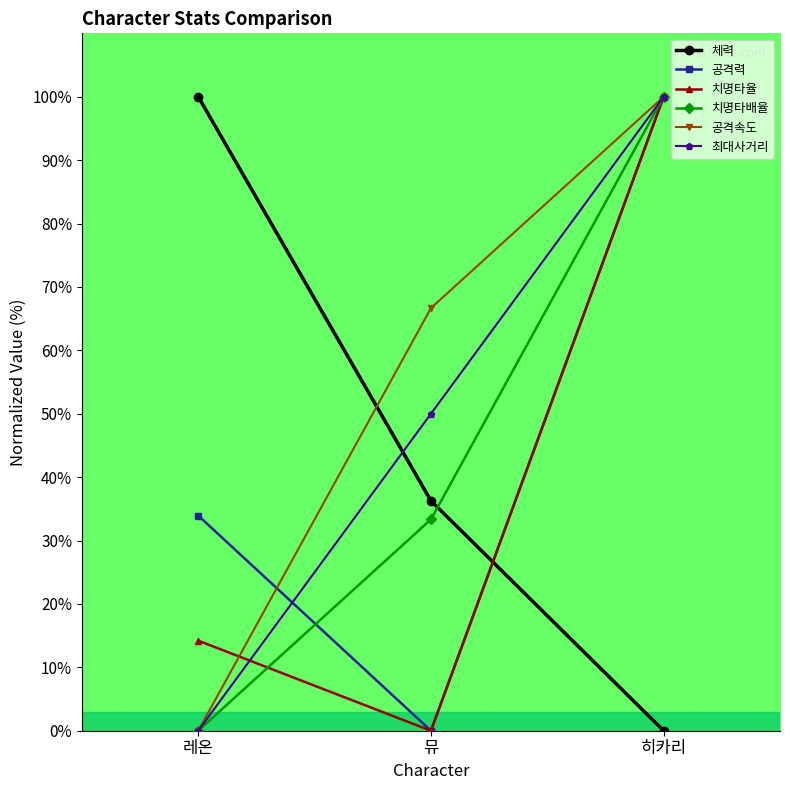

How many data points does each series have?

3